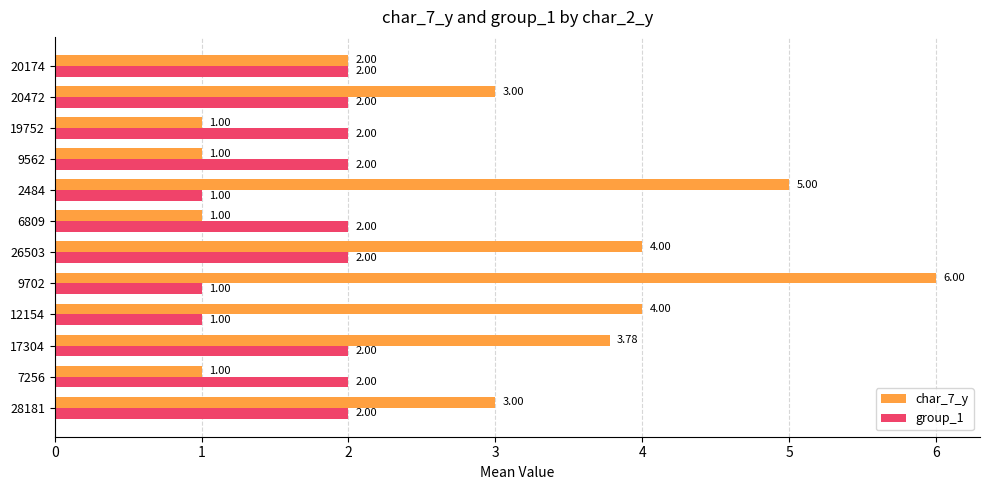

Which series has the largest total across all categories?

char_7_y